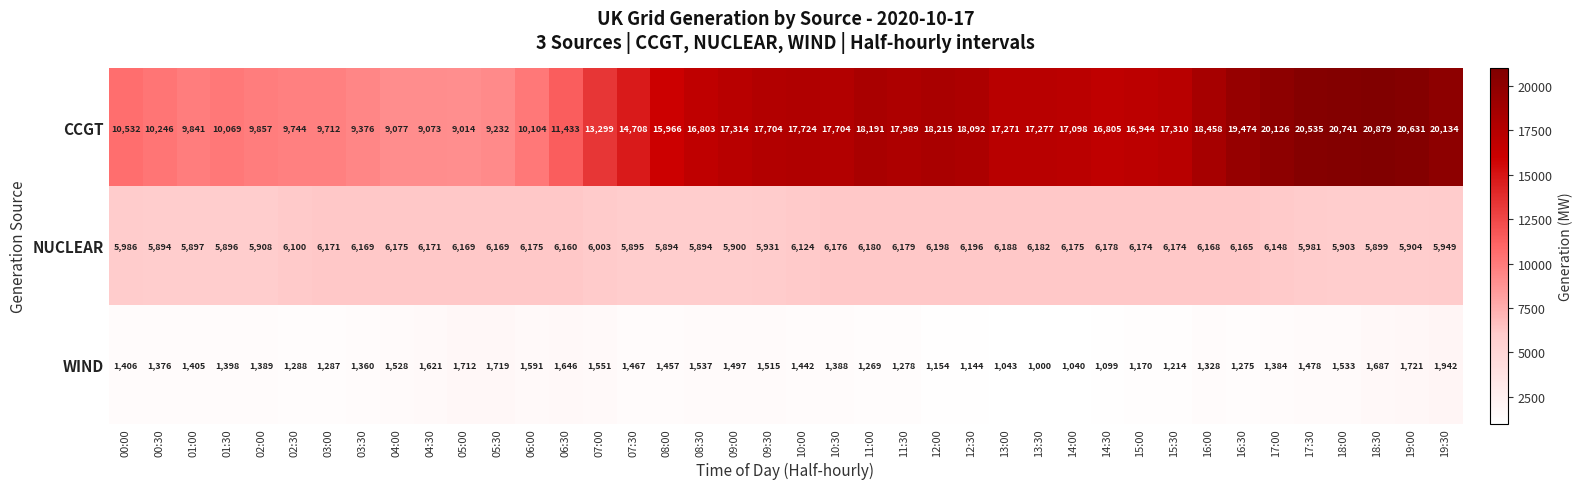

The value of CCGT at 05:00 is 9014. True or false?

True